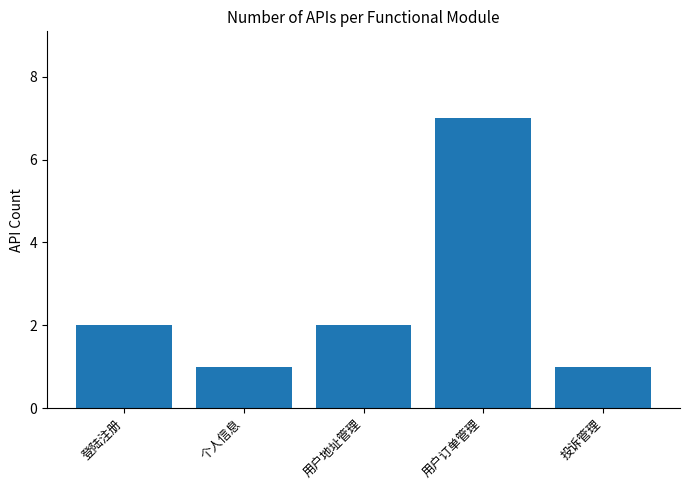

The chart shows a value of 2 at 登陆注册. True or false?

True